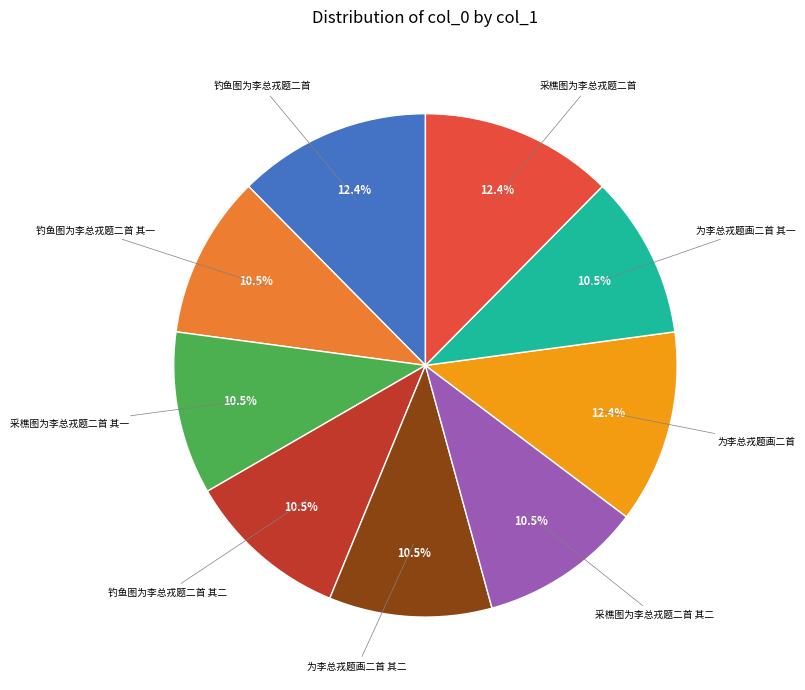

Which slice is the smallest?

为李总戎题画二首 其一